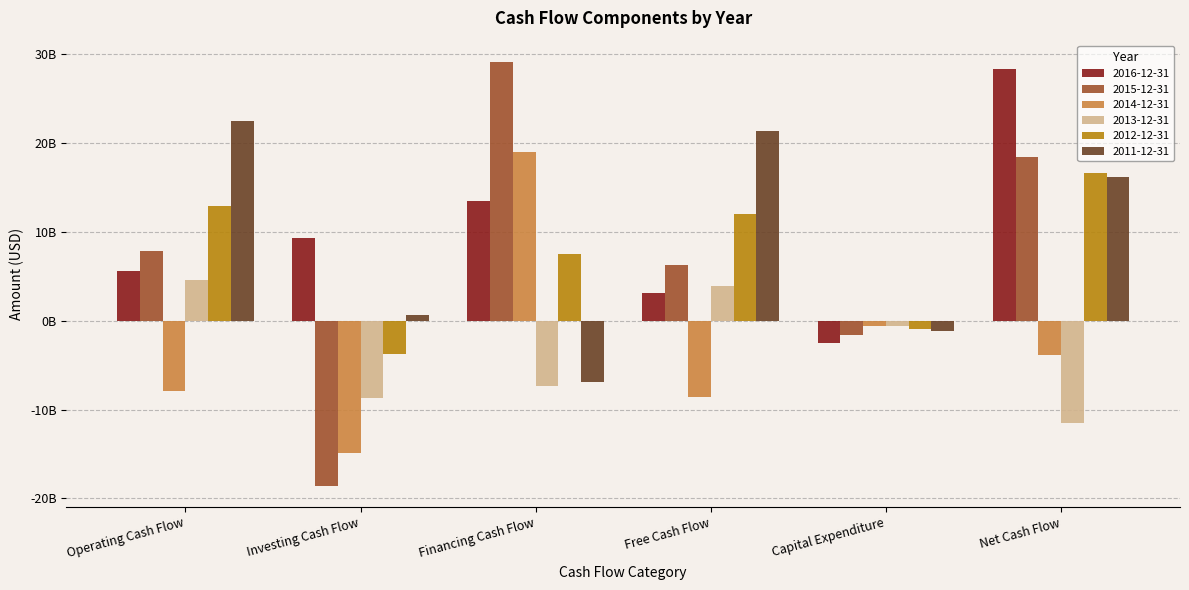

What are all the series names shown in the legend?

2016-12-31, 2015-12-31, 2014-12-31, 2013-12-31, 2012-12-31, 2011-12-31